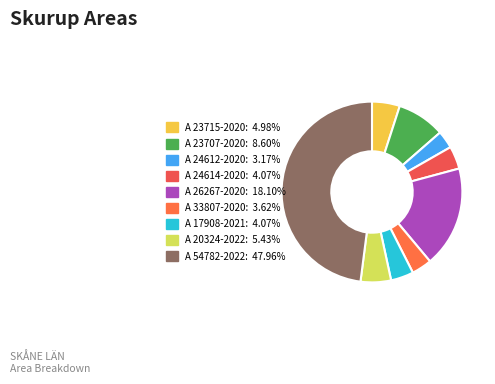

Which category has the smallest portion of the pie?

A 24612-2020